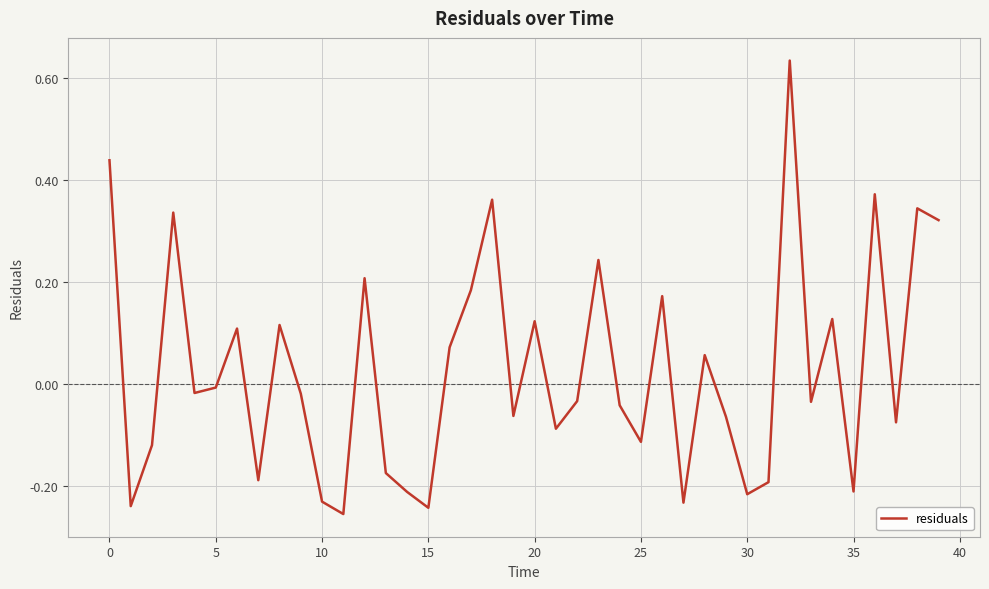

What is the difference between the maximum and minimum values?

0.9